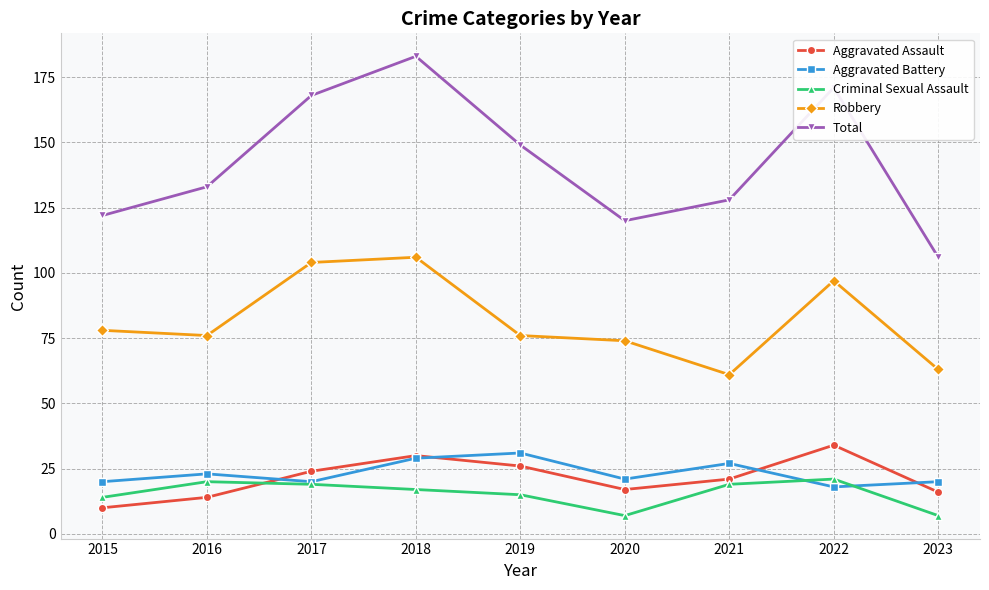

What is the value of the Aggravated Assault point at the 4th from the left?

30